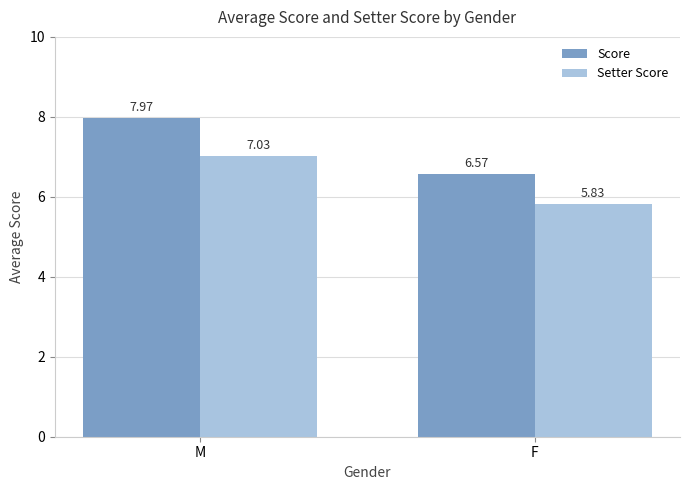

How many categories are shown in the chart?

2